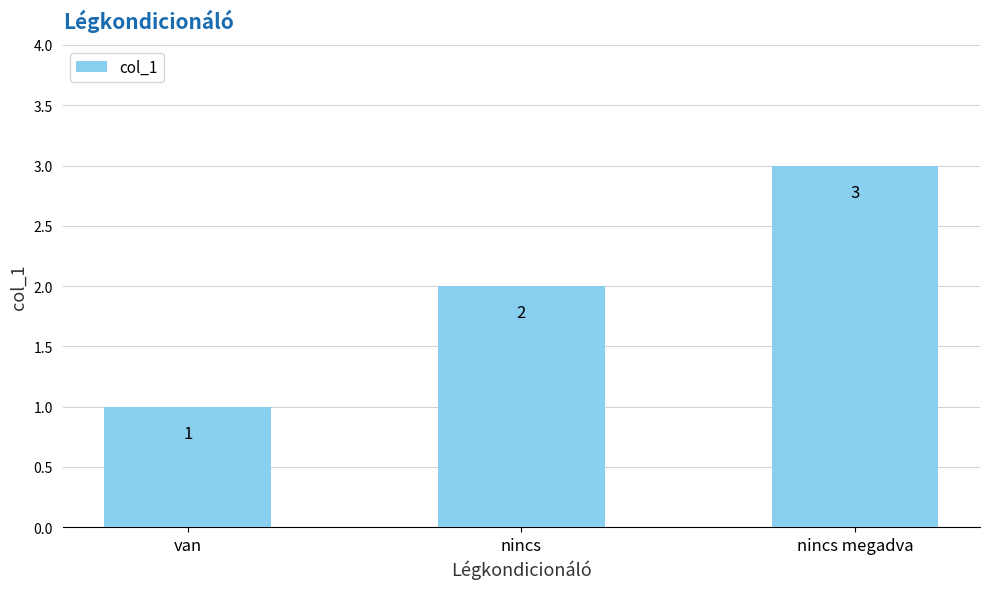

True or false: the data shows 1 at van.

True